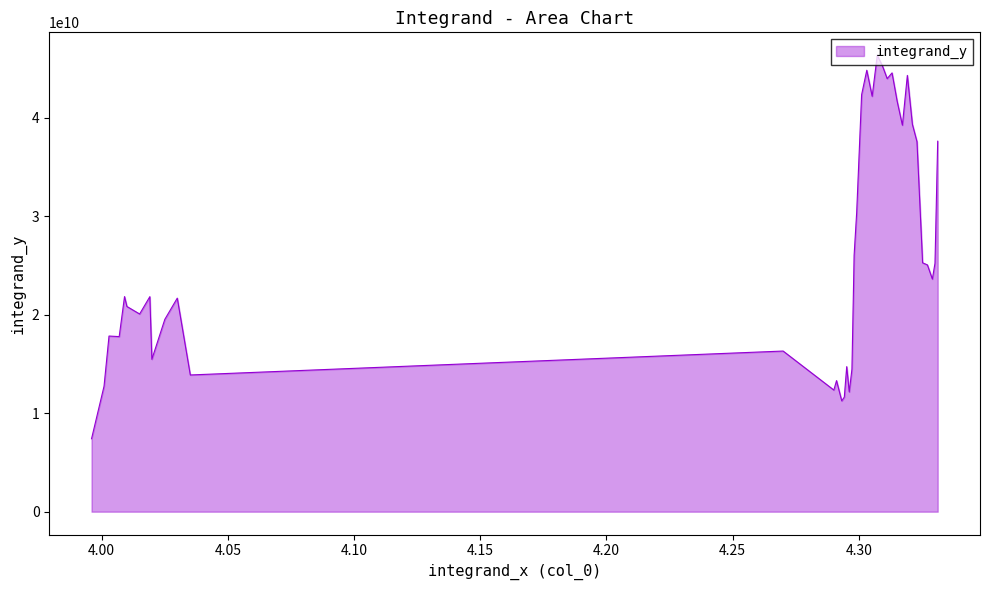

What is the minimum value shown in the chart?

7404144198.8